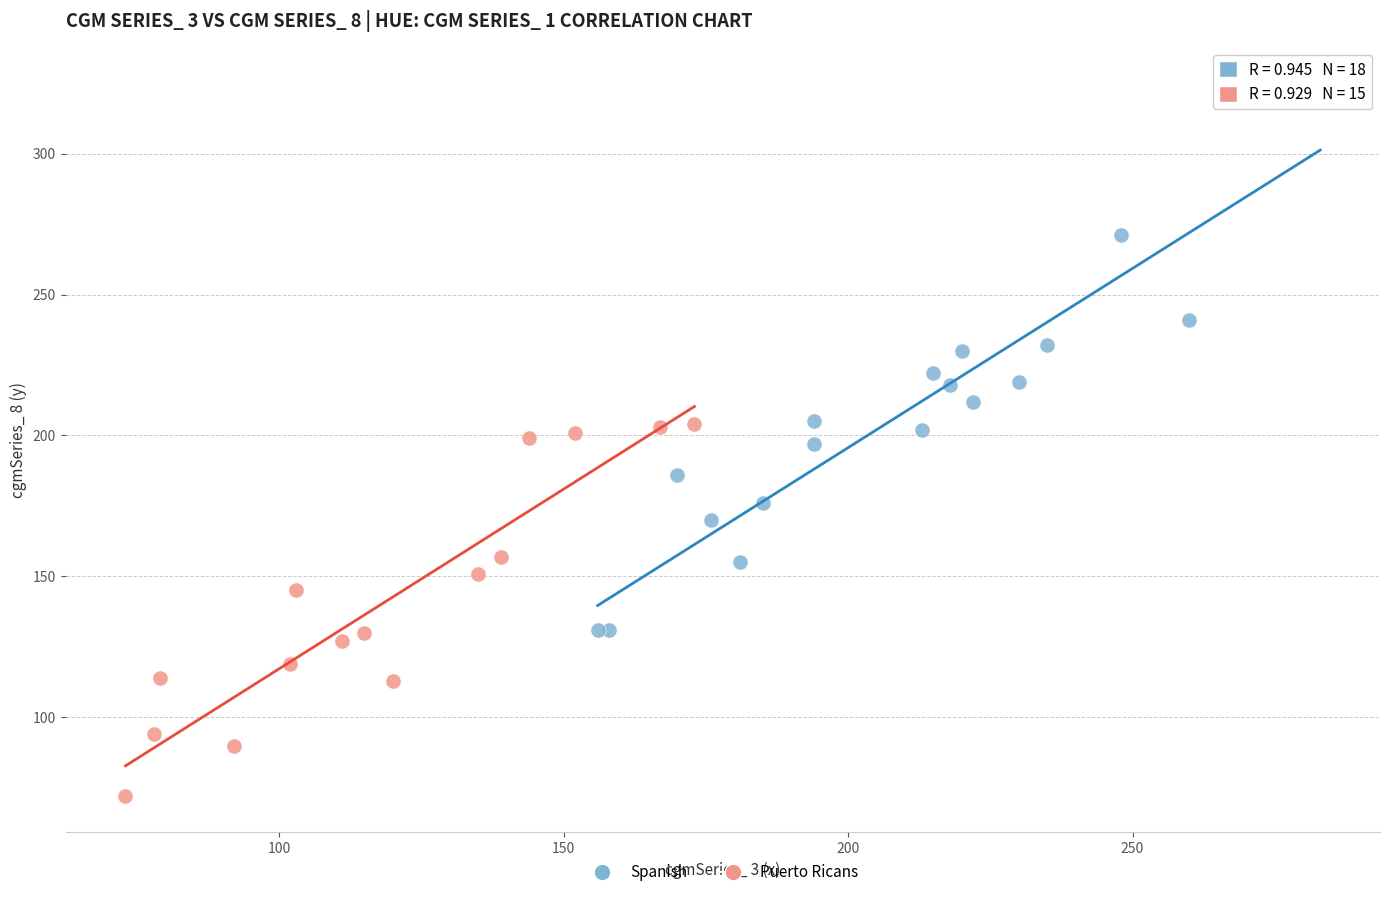

Which series contains the highest Y value?

Spanish